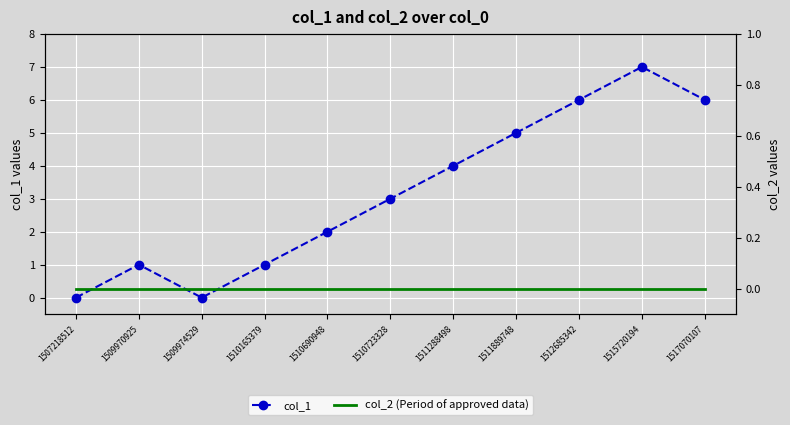

How many values in col_1 are above zero?

9